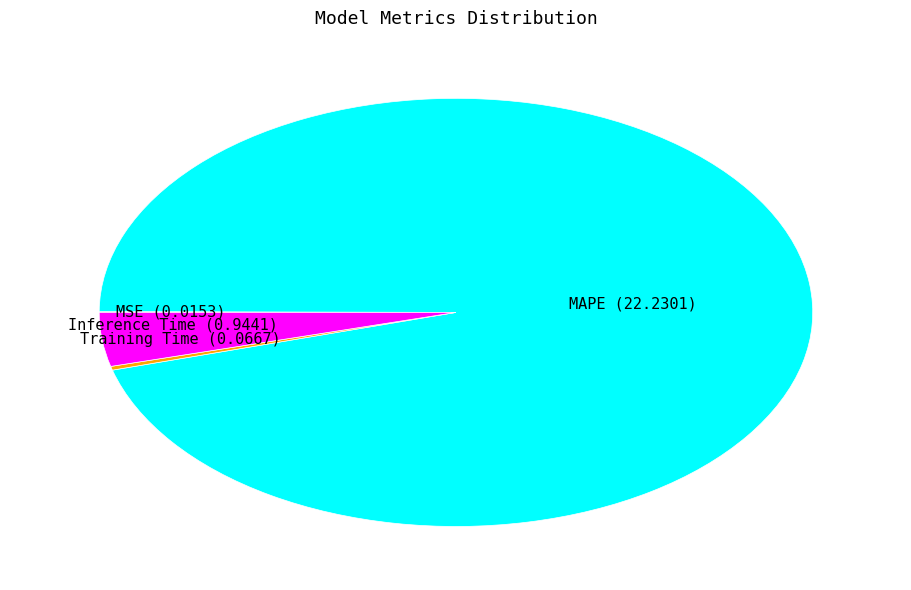

Is there a majority slice in this chart?

Yes